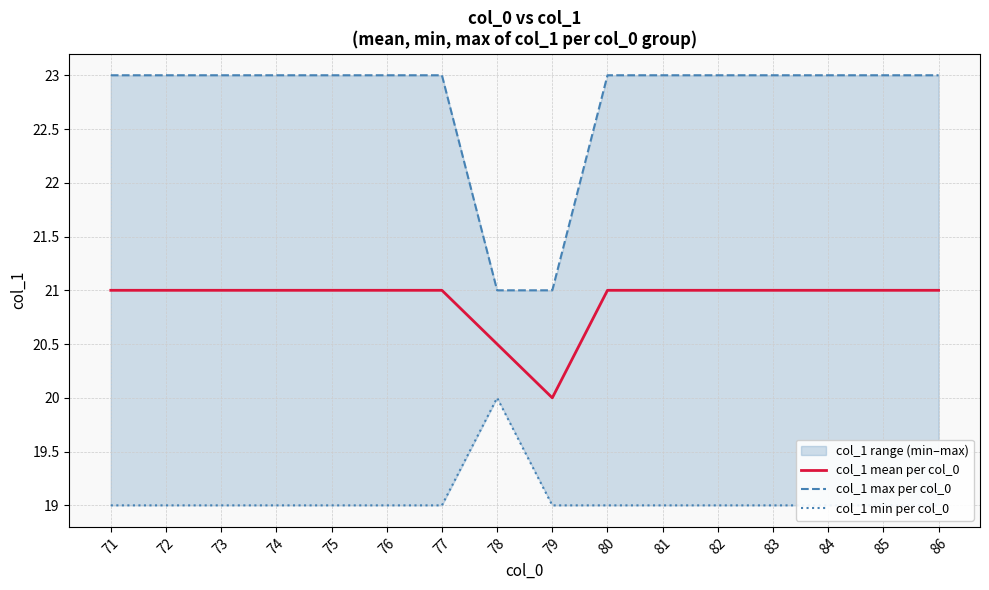

What are all the series names shown in the legend?

col_1 mean per col_0, col_1 max per col_0, col_1 min per col_0